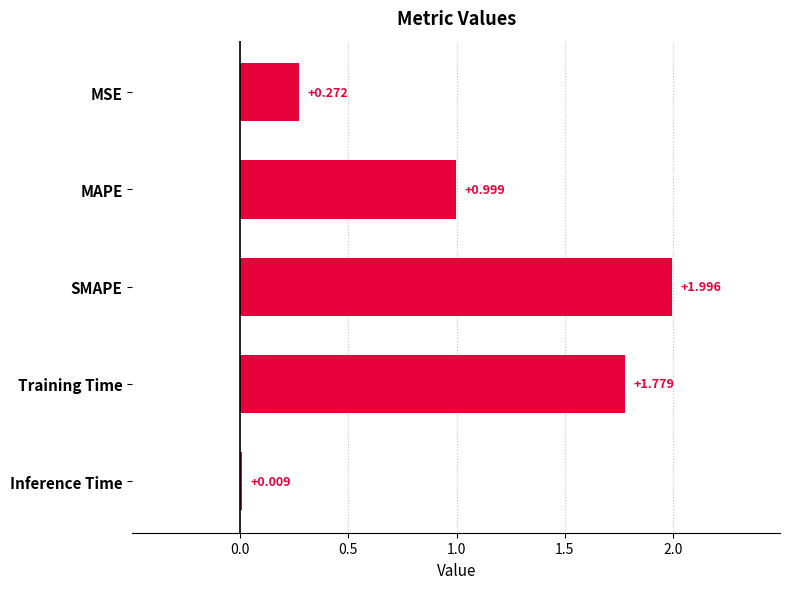

Which label corresponds to the smallest value in the chart?

Inference Time